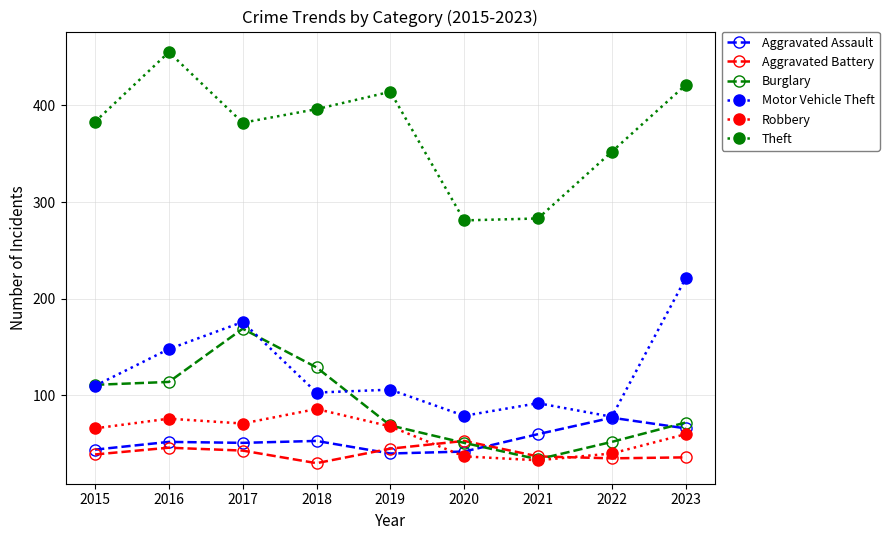

Is it true that Motor Vehicle Theft equals 176 at 2017?

True